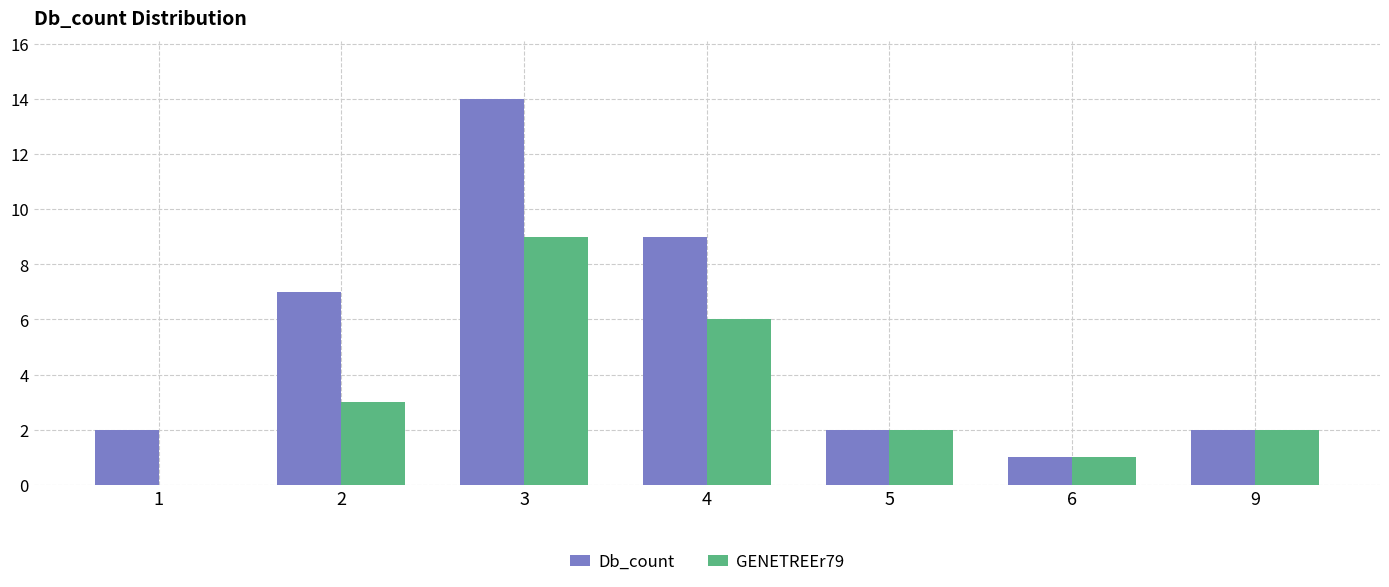

Is it true that GENETREEr79 equals 1 at 6?

True